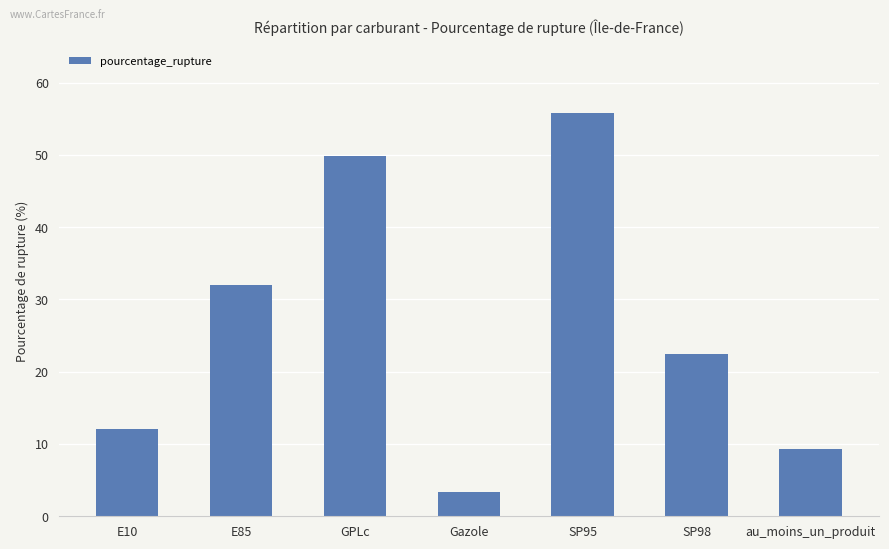

True or false: the data shows 49.8 at GPLc.

True